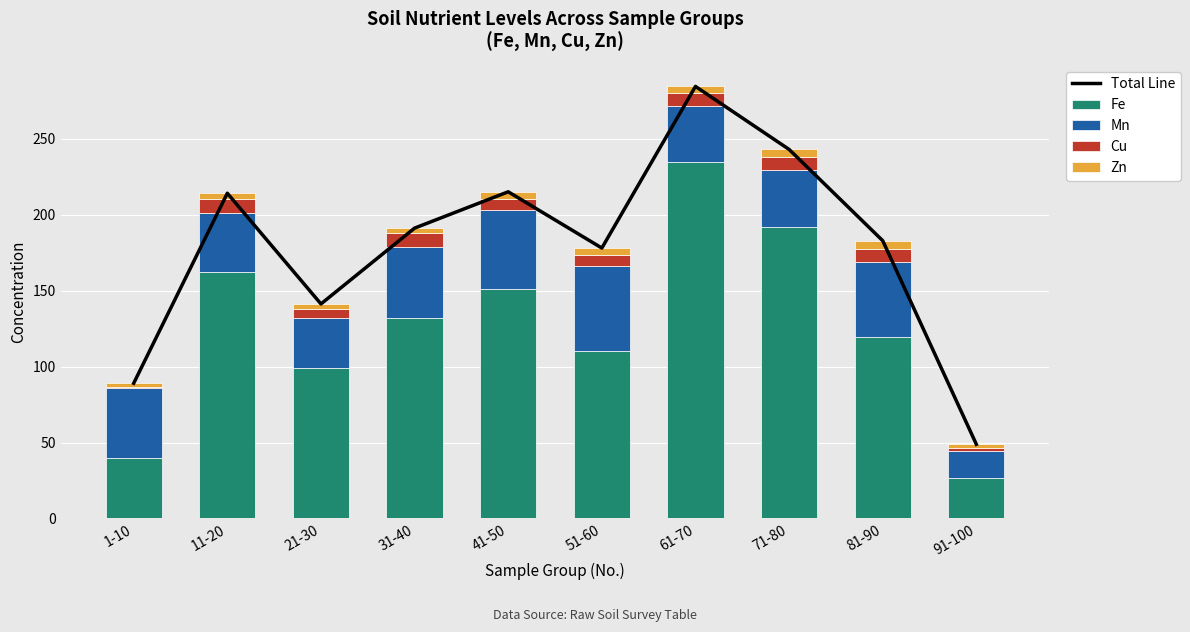

How many values in the Total Line series exceed 191?

5